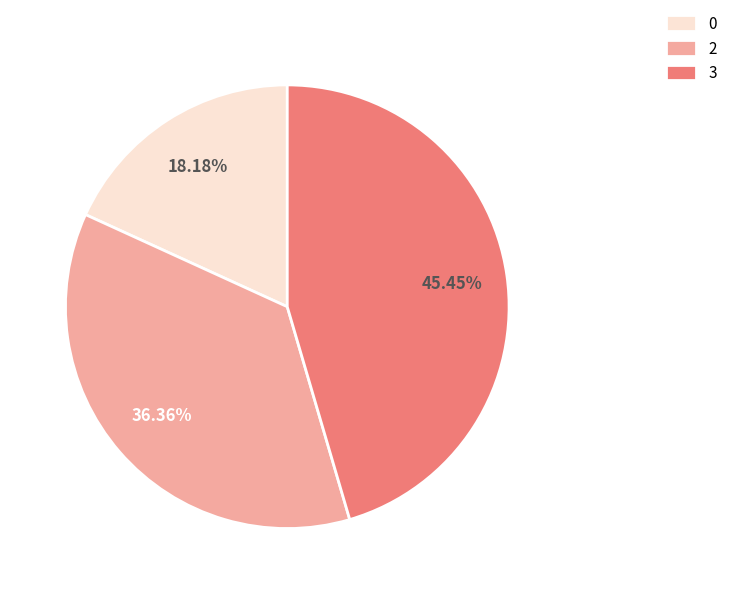

What percentage is the 0 slice, to the nearest percent?

18%